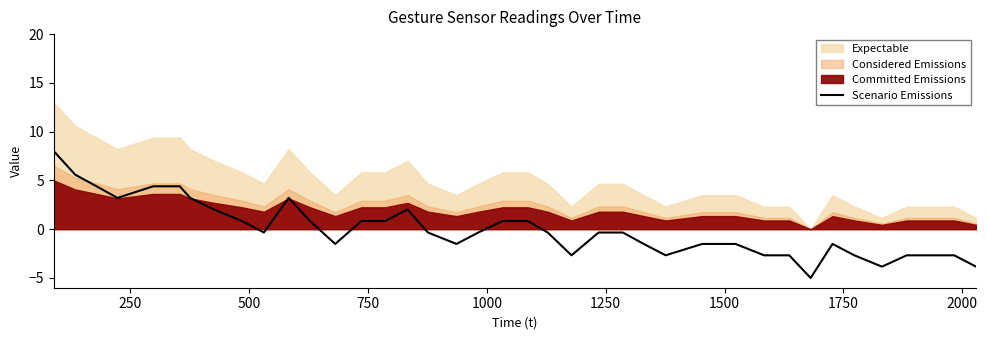

How many negative values are there?

24